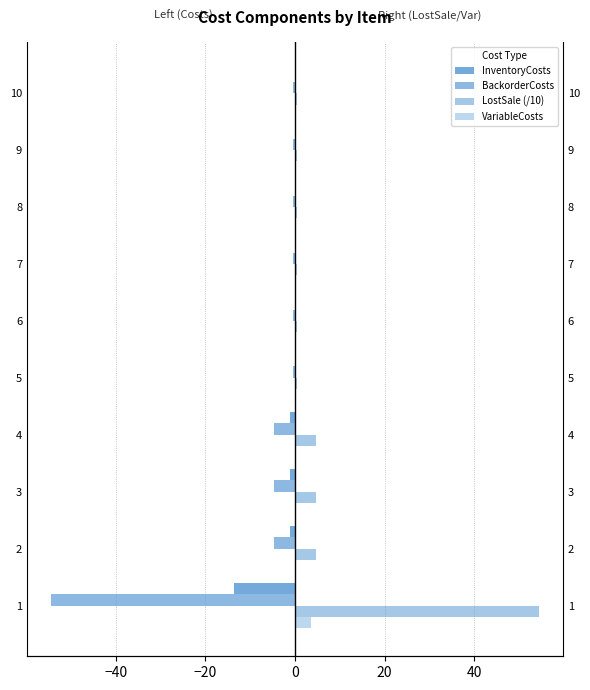

What is the sum of all VariableCosts values?

4.2